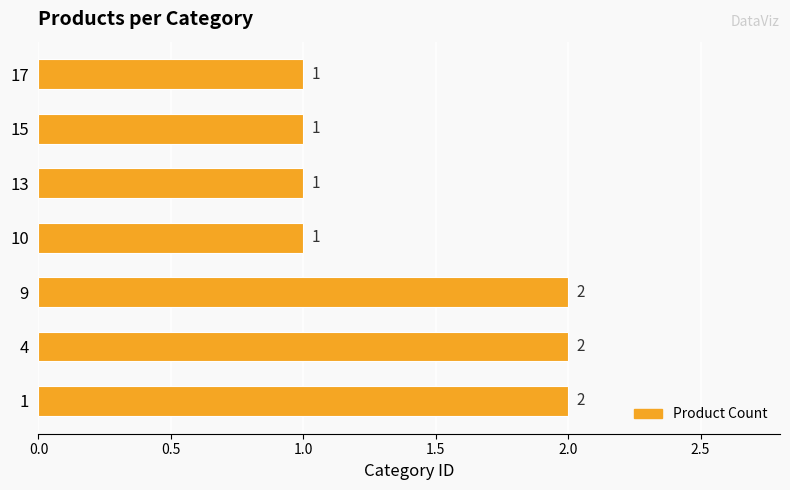

How many series are shown in this chart?

1